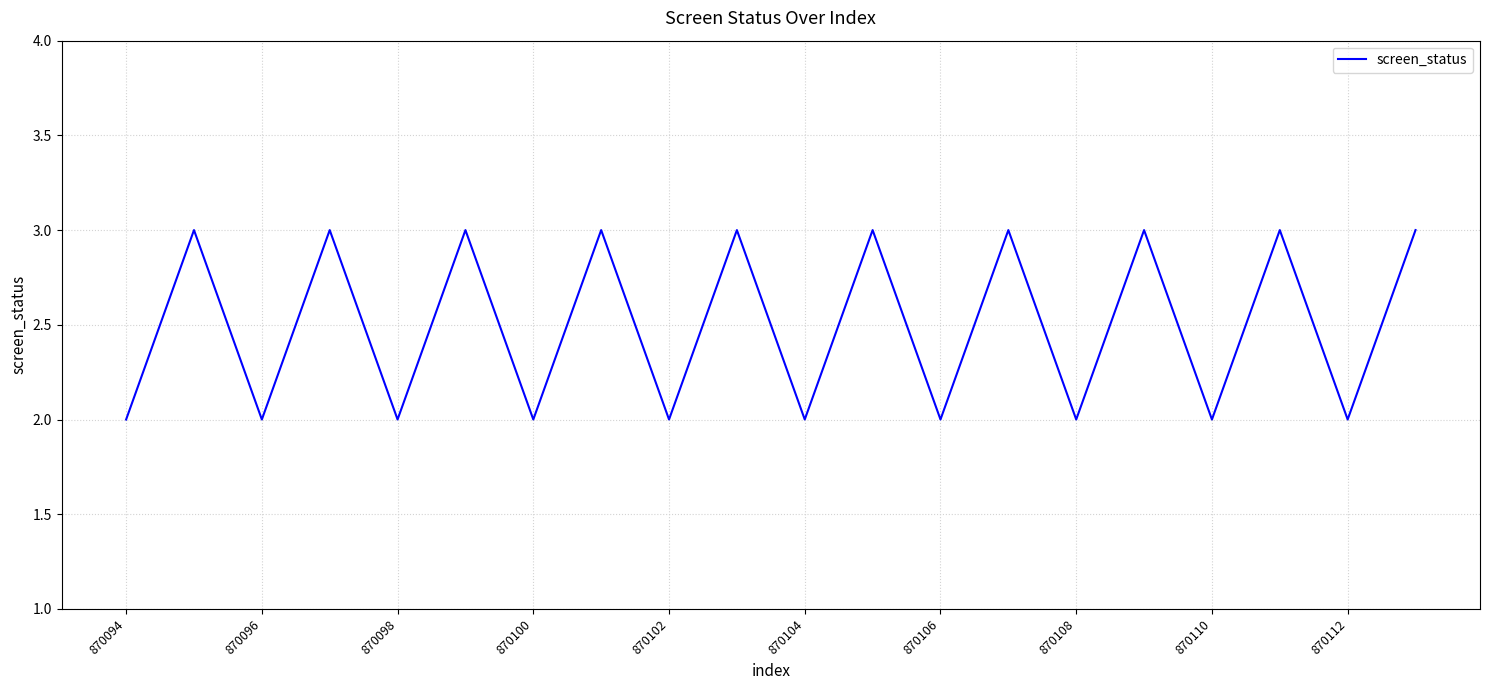

What is the maximum value shown in the chart?

3